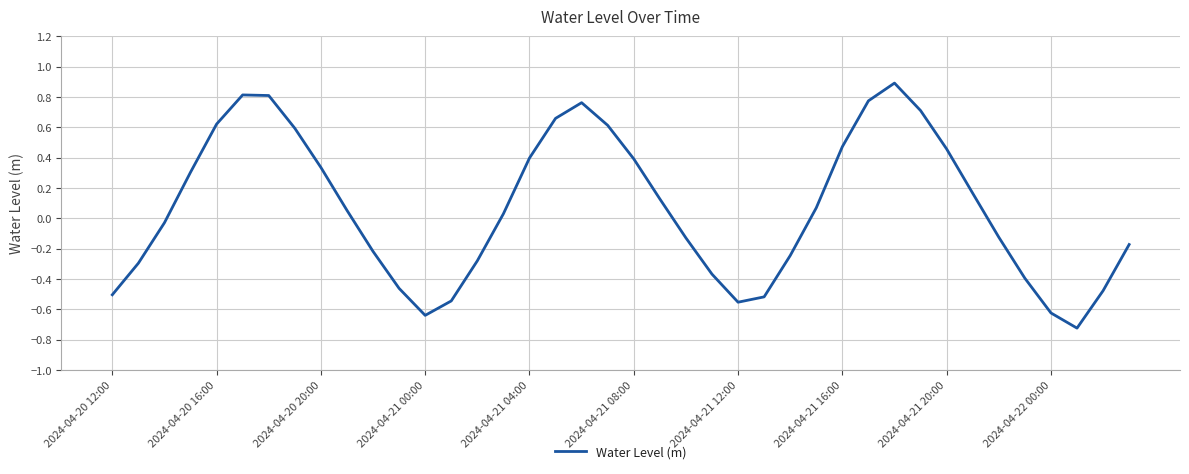

What is the difference between the maximum and minimum values?

1.6